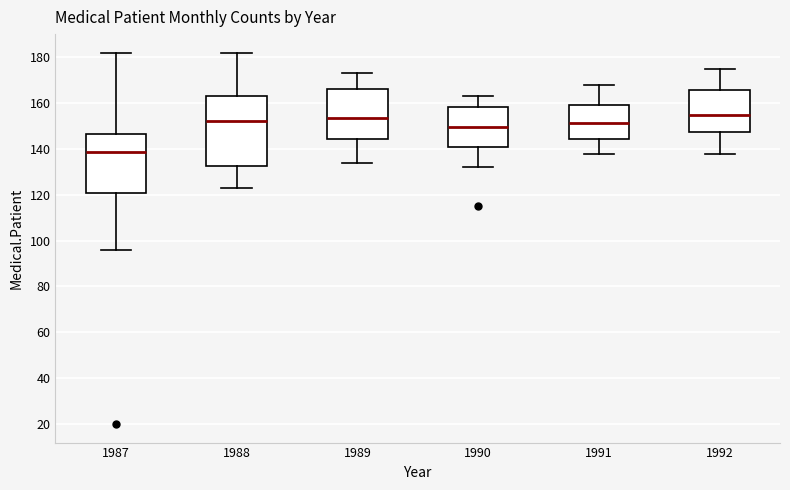

Reading left to right, read every box against the y-axis: the position of its median line, the range the box covers, and the ends of its whiskers. The values are not printed on the chart, so give them approximately, as read against the axis.

1987: median 138, box 120 to 146, whiskers 96 to 182
1988: median 152, box 132 to 164, whiskers 124 to 182
1989: median 154, box 144 to 166, whiskers 134 to 174
1990: median 150, box 142 to 158, whiskers 132 to 164
1991: median 152, box 144 to 160, whiskers 138 to 168
1992: median 156, box 148 to 166, whiskers 138 to 176